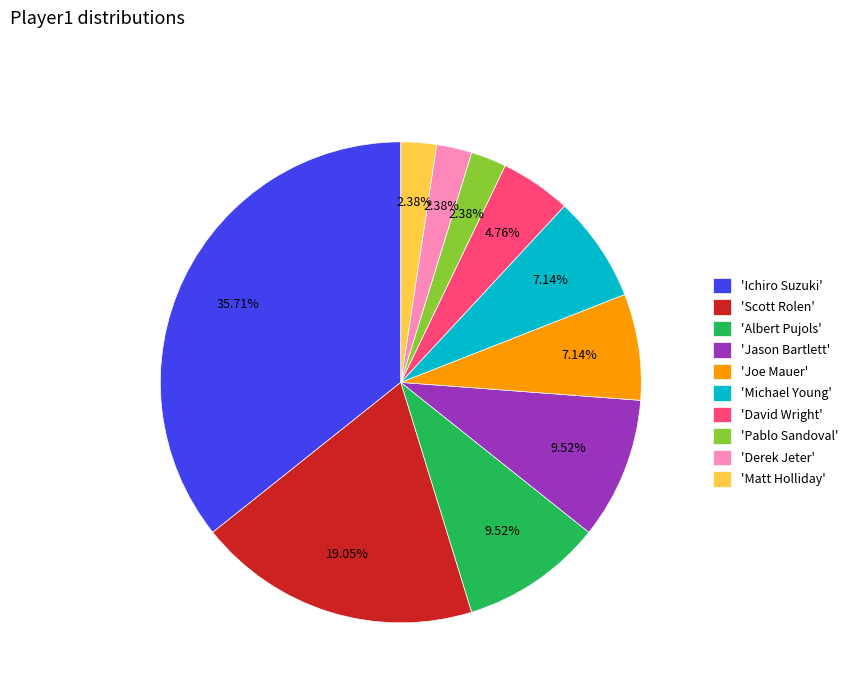

Is the sum of 'Matt Holliday' and 'Scott Rolen' greater than half?

No